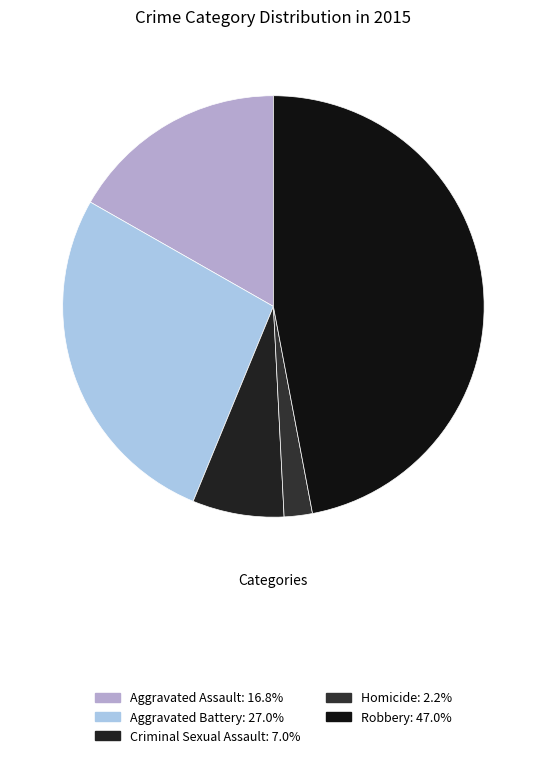

True or false: Robbery accounts for 62% of the total.

False